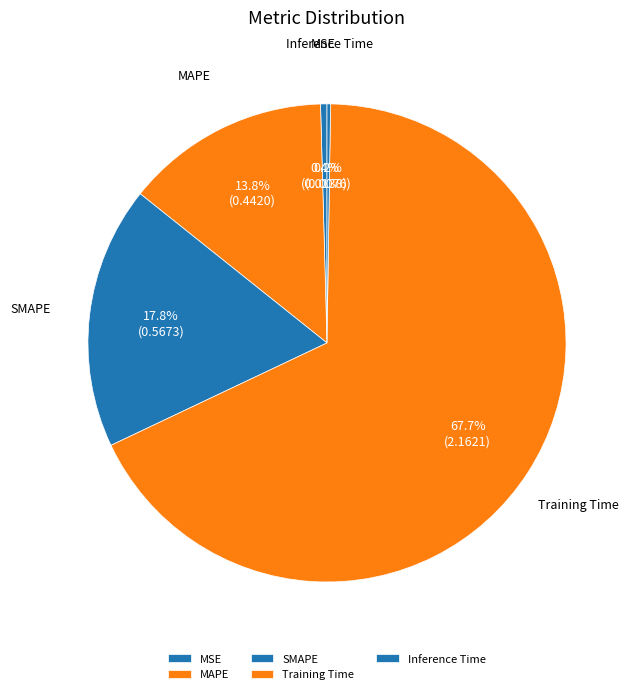

What is the largest slice in the pie chart?

Training Time